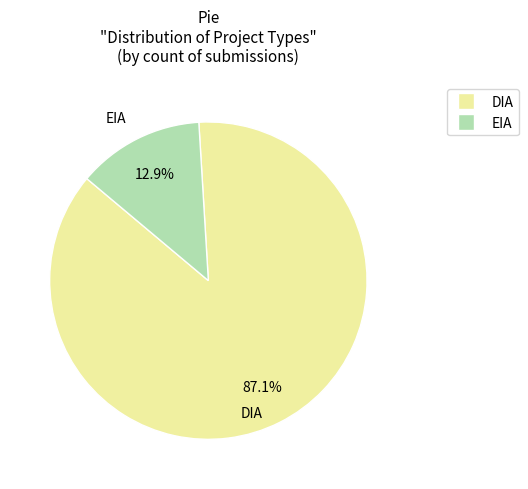

Count the number of slices in the pie.

2